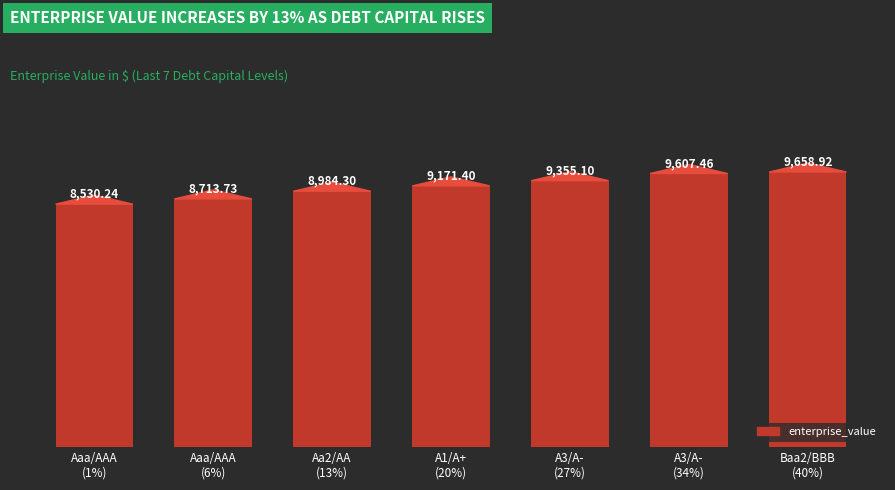

What is the label of the 1st bar from the right?

Baa2/BBB
(40%)